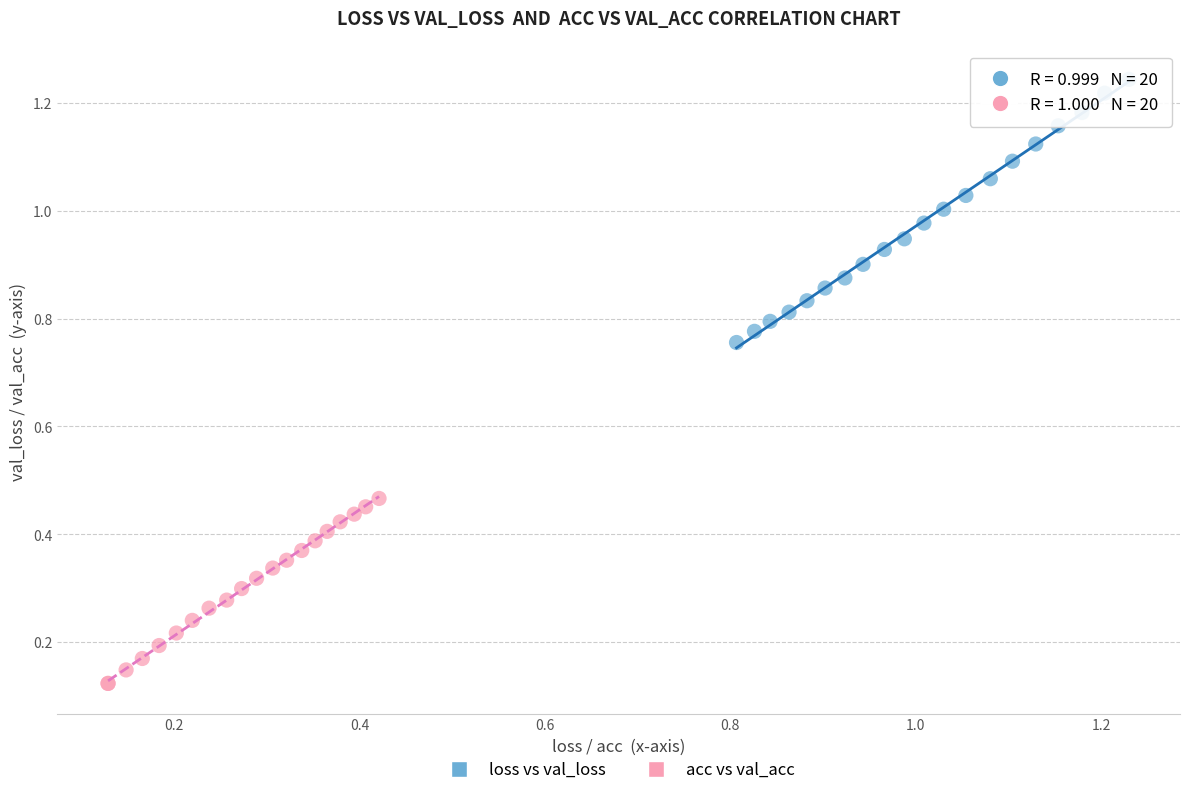

Which series reaches the minimum Y coordinate?

acc vs val_acc